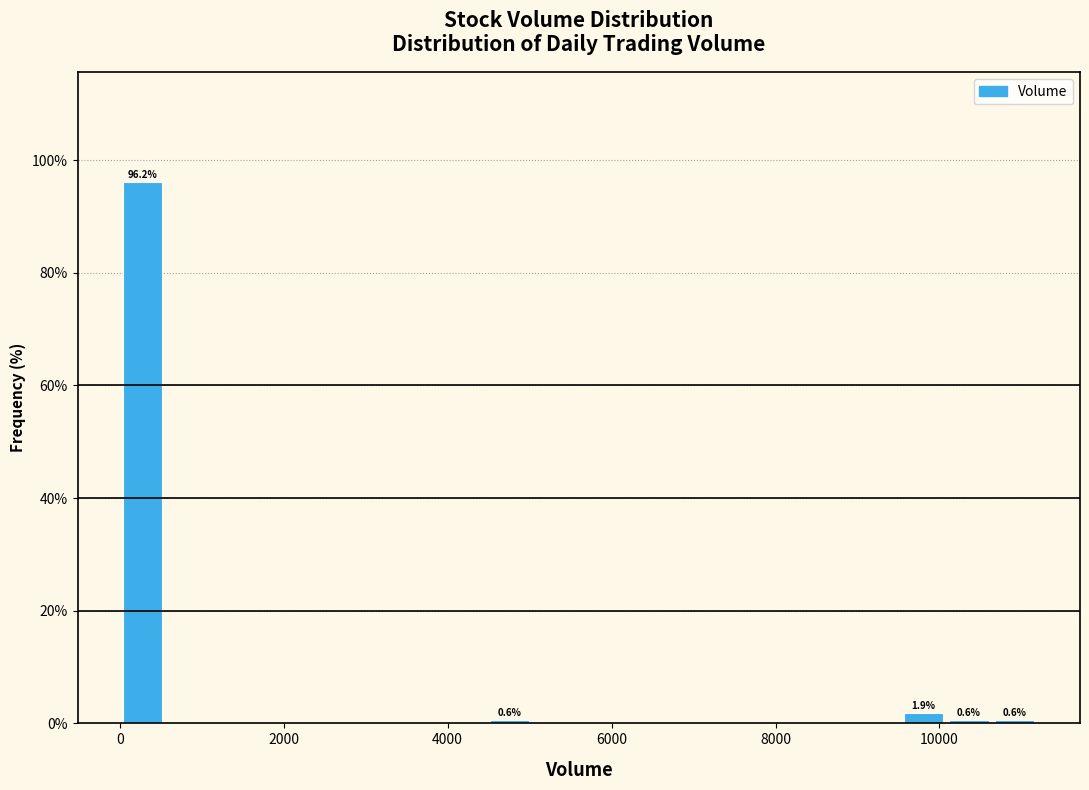

Around what value on the x-axis is the tallest bar? Give the approximate position of its centre, as read against the axis.

200